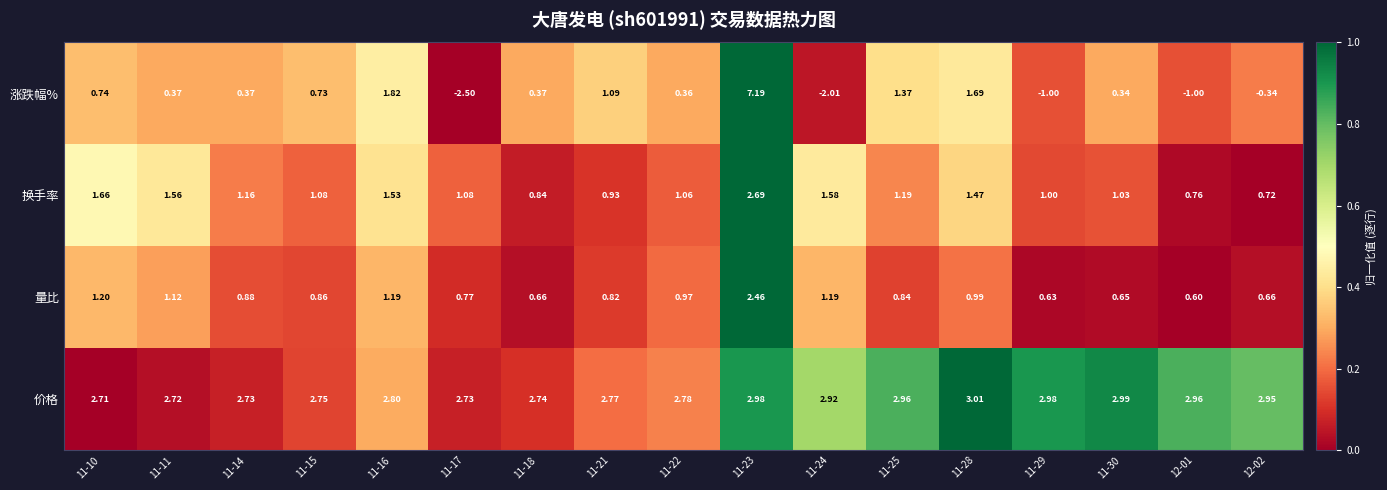

Which series has the widest spread of values?

涨跌幅%